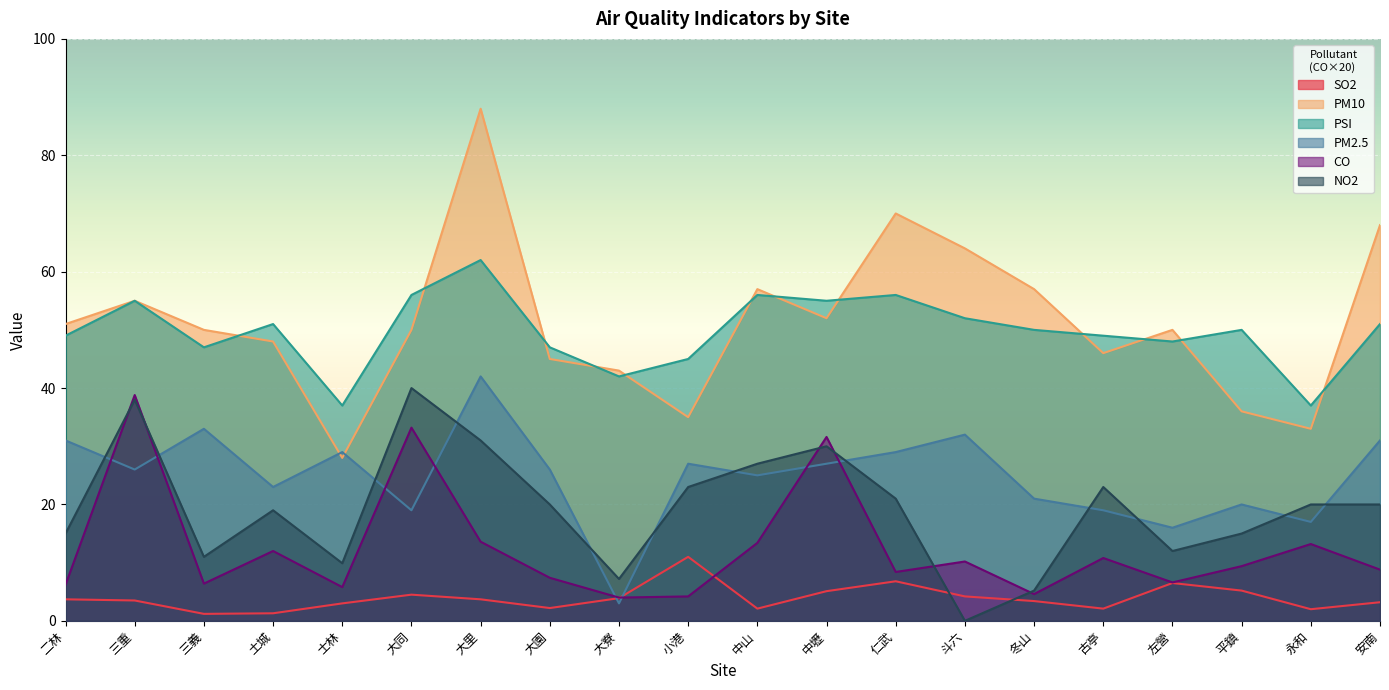

What is the approximate value of PSI at 中山?

56.0